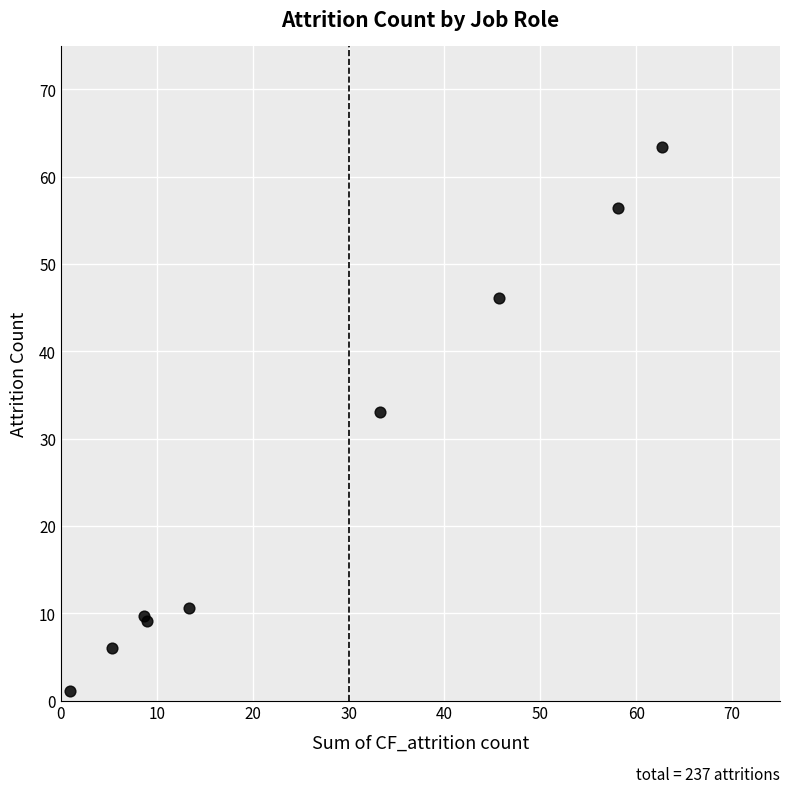

What Y value in the scatter plot is closest to 32?

33.1